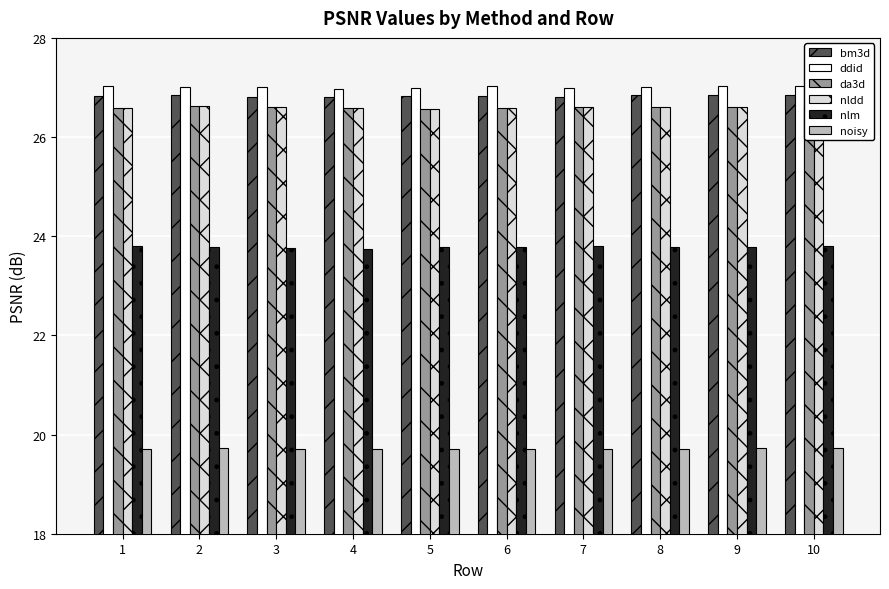

Which category has the lowest value in the da3d series?

5